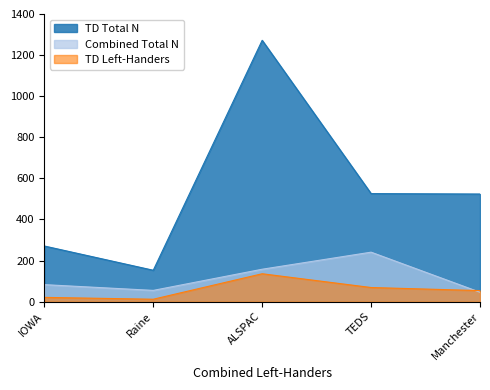

Reading left to right, transcribe all the data shown in this chart.

Combined Total N: 83	55	158	241	46
TD Left-Handers: 21	12	136	69	54
TD Total N: 271	153	1272	526	524